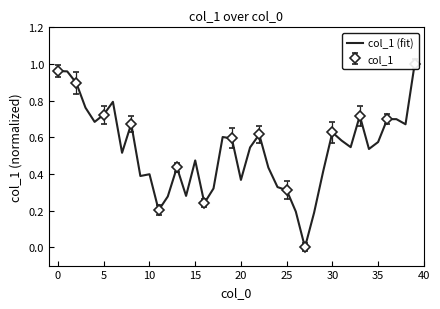

What is the value of the 40th point from the left?

1.0